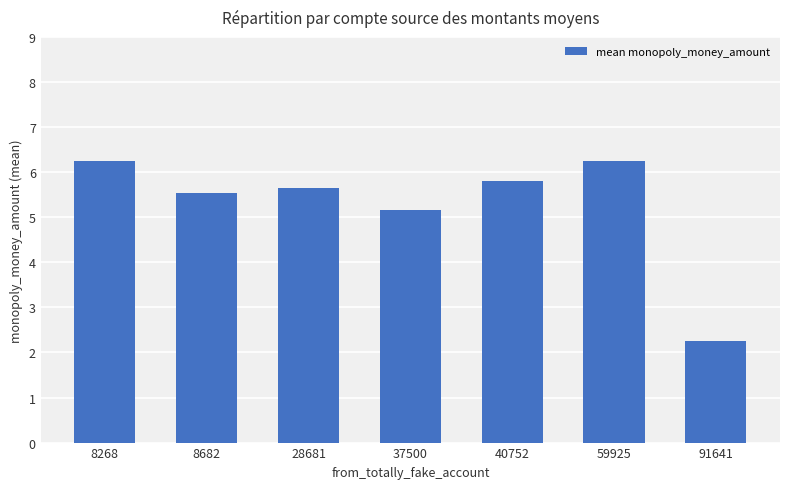

At which label does the data first exceed 5?

8268